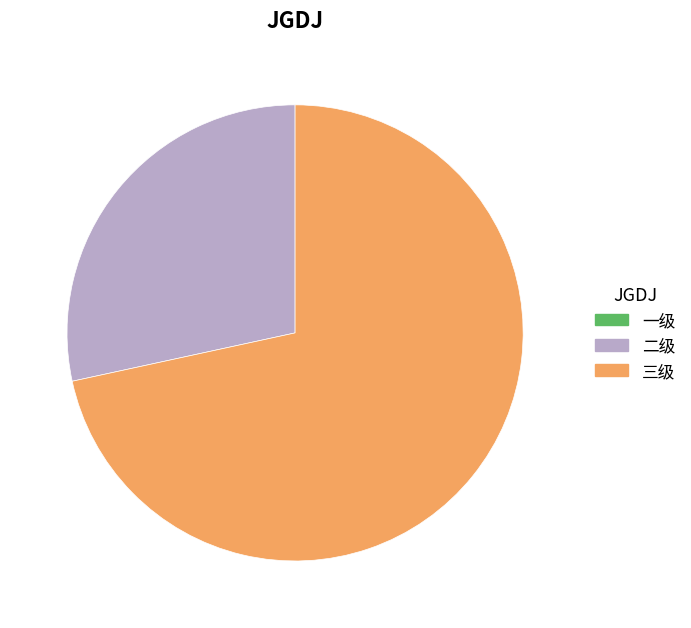

Is there a majority slice in this chart?

Yes